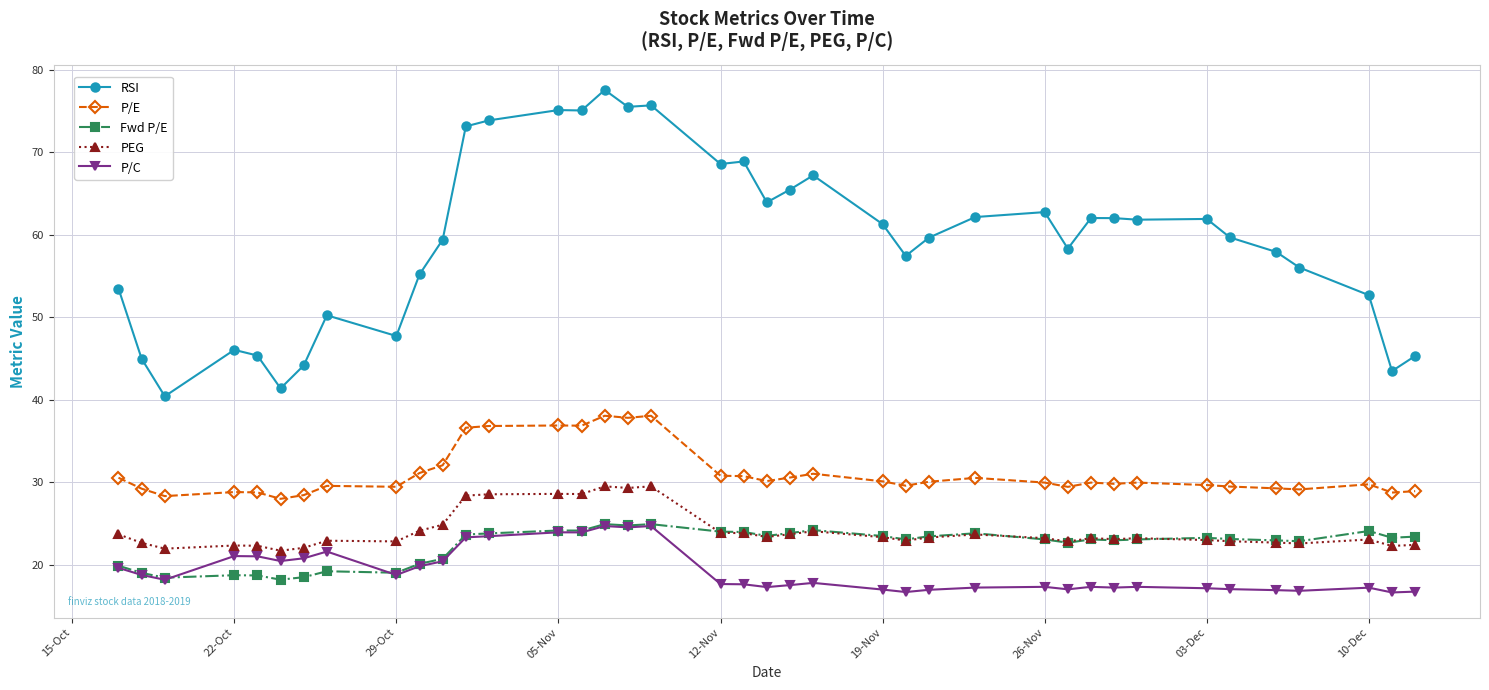

What is the average value of the P/E series?

31.1